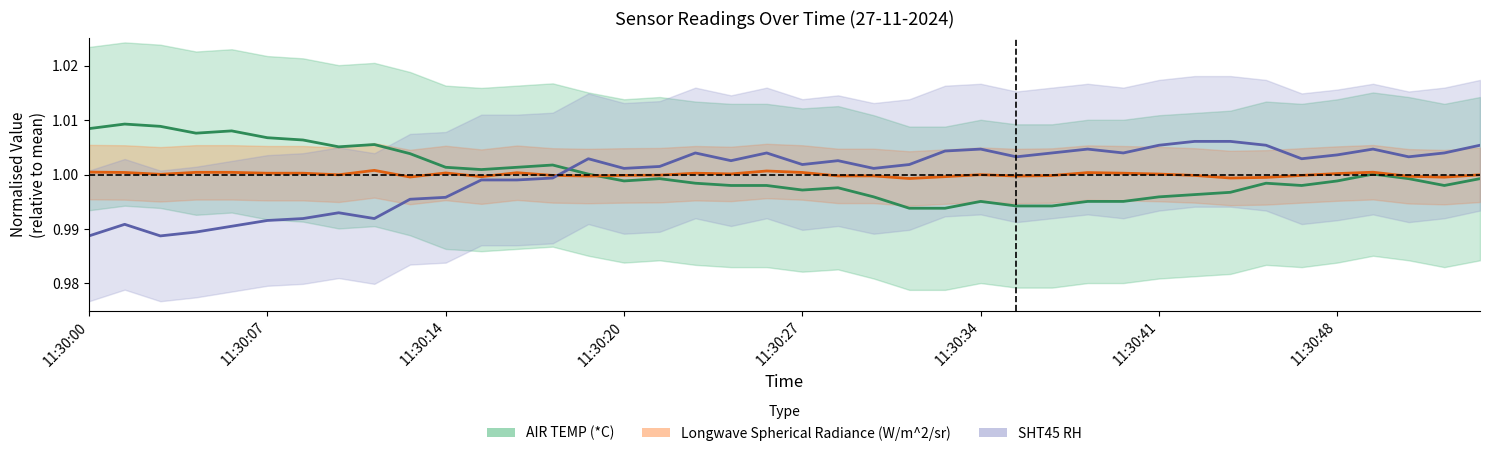

At which category does the chart reach its peak across all series?

11:30:01